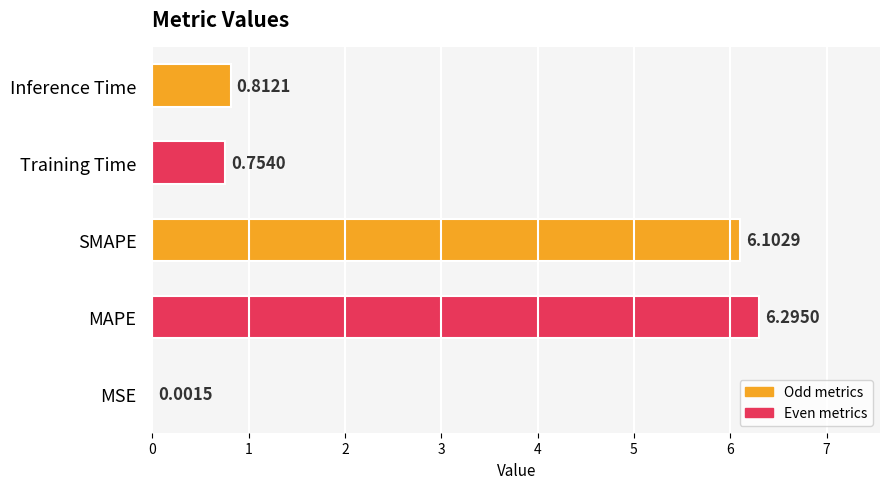

At which category does the chart reach its peak across all series?

MAPE